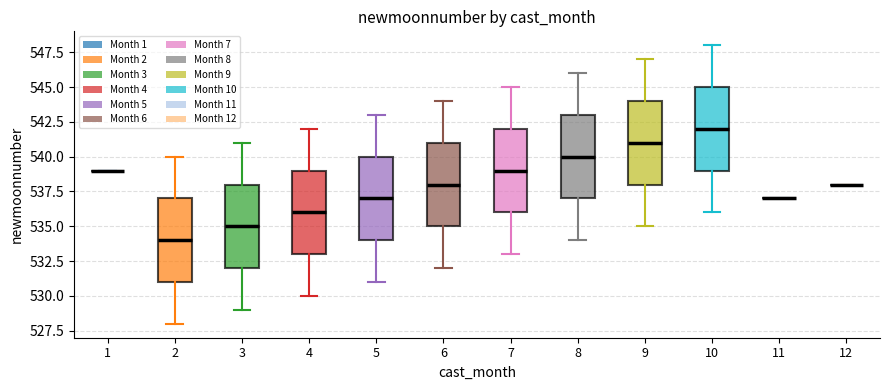

Reading left to right, read every box against the y-axis: the position of its median line, the range the box covers, and the ends of its whiskers. The values are not printed on the chart, so give them approximately, as read against the axis.

1: box collapsed to a line at 539, whiskers 539 to 539
2: median 534, box 531 to 537, whiskers 528 to 540
3: median 535, box 532 to 538, whiskers 529 to 541
4: median 536, box 533 to 539, whiskers 530 to 542
5: median 537, box 534 to 540, whiskers 531 to 543
6: median 538, box 535 to 541, whiskers 532 to 544
7: median 539, box 536 to 542, whiskers 533 to 545
8: median 540, box 537 to 543, whiskers 534 to 546
9: median 541, box 538 to 544, whiskers 535 to 547
10: median 542, box 539 to 545, whiskers 536 to 548
11: box collapsed to a line at 537, whiskers 537 to 537
12: box collapsed to a line at 538, whiskers 538 to 538